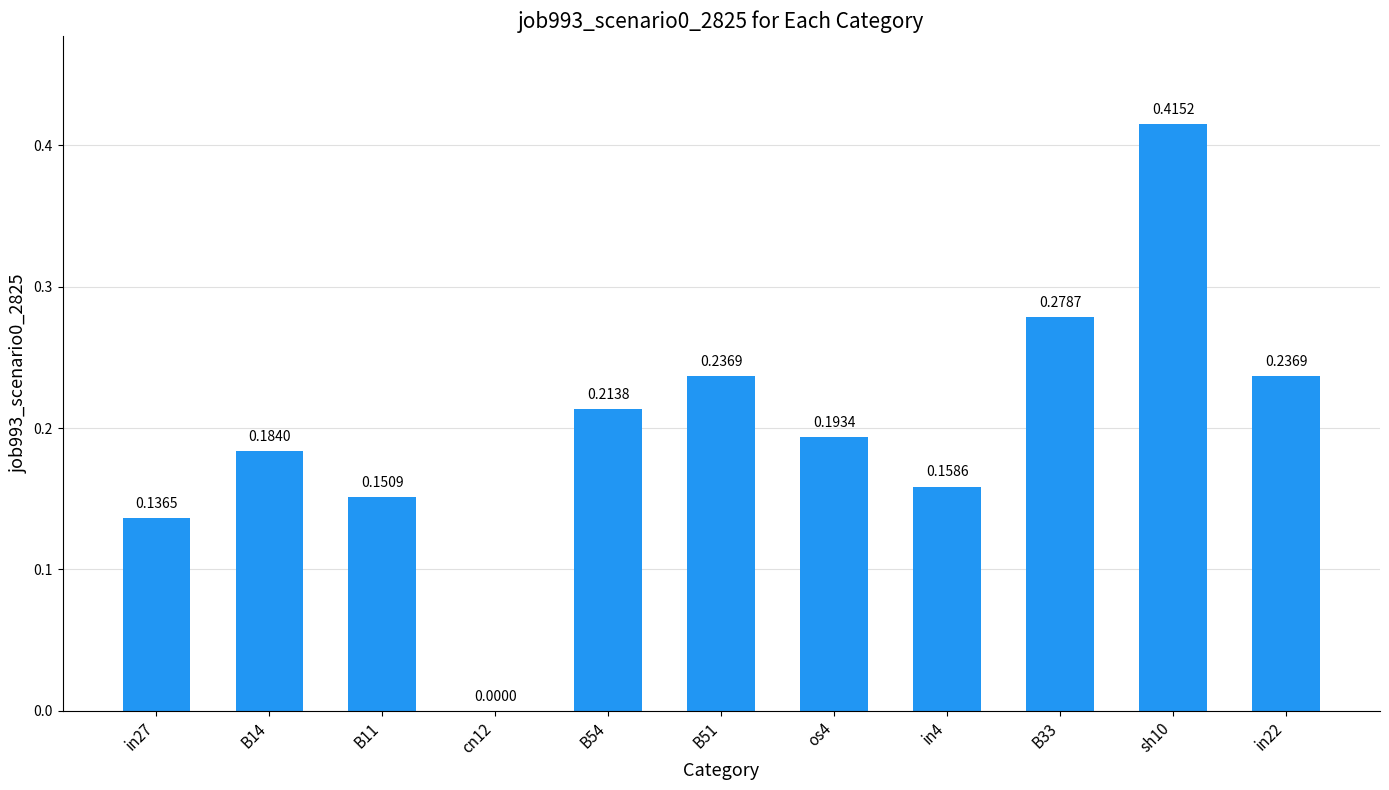

How many values exceed 0?

10